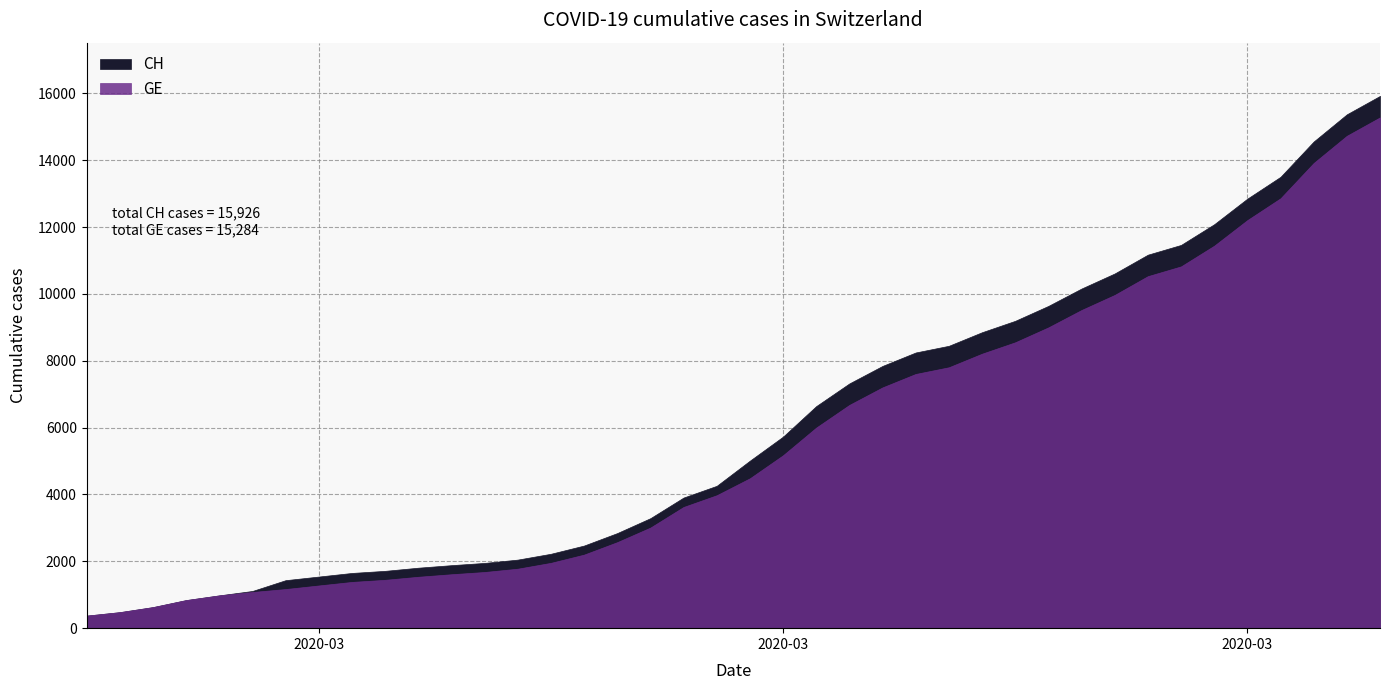

Which series has the largest total across all categories?

CH